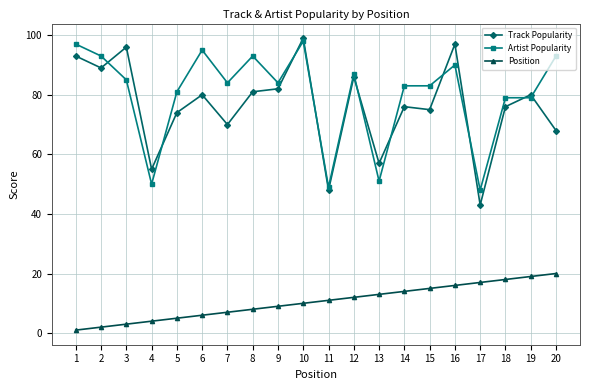

Which category has the lowest value in the Artist Popularity series?

17